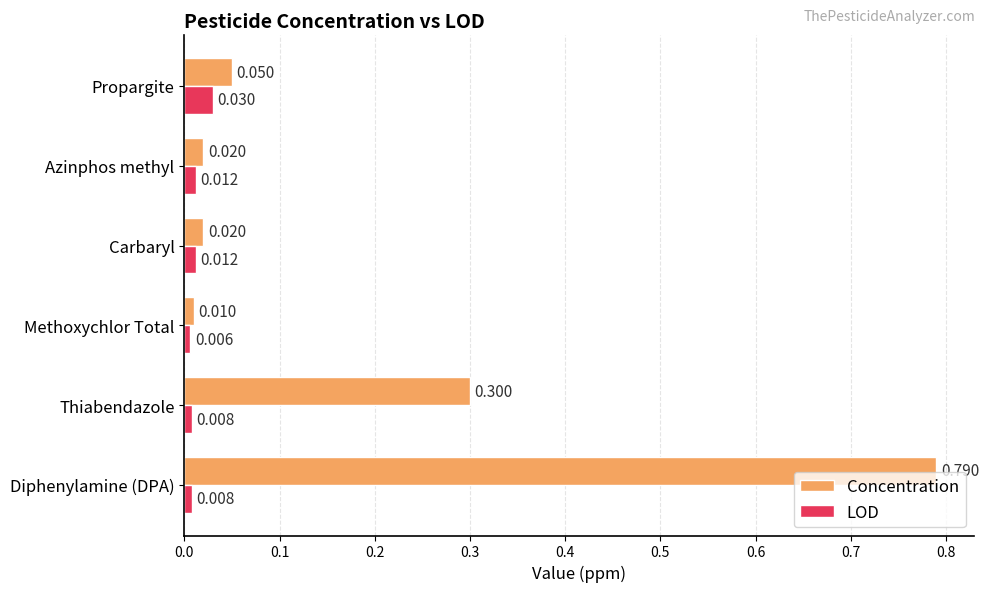

Which series has the largest total across all categories?

Concentration